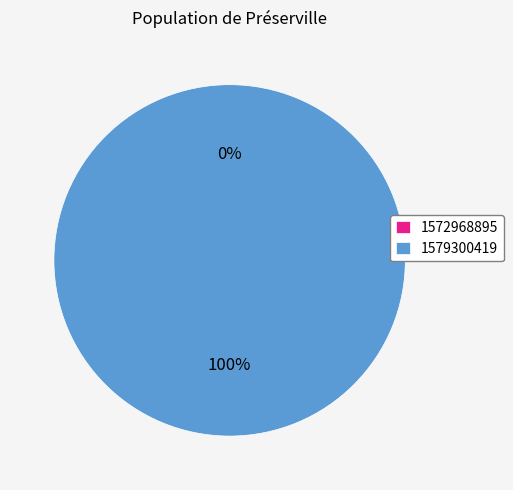

To the nearest percent, what is the combined percentage of 1579300419 and 1572968895?

100%